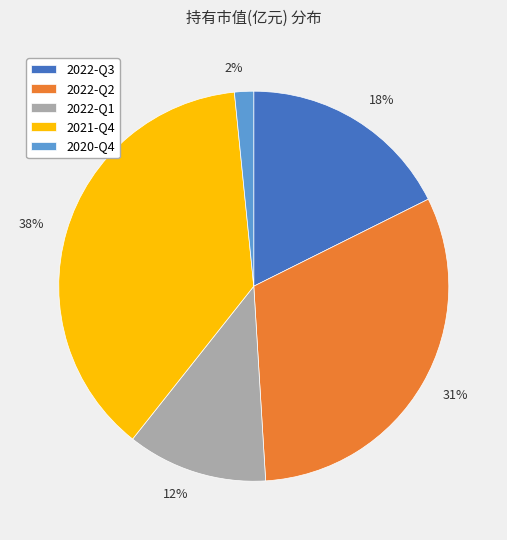

Do 18% and 12% together represent more than half of the pie?

No